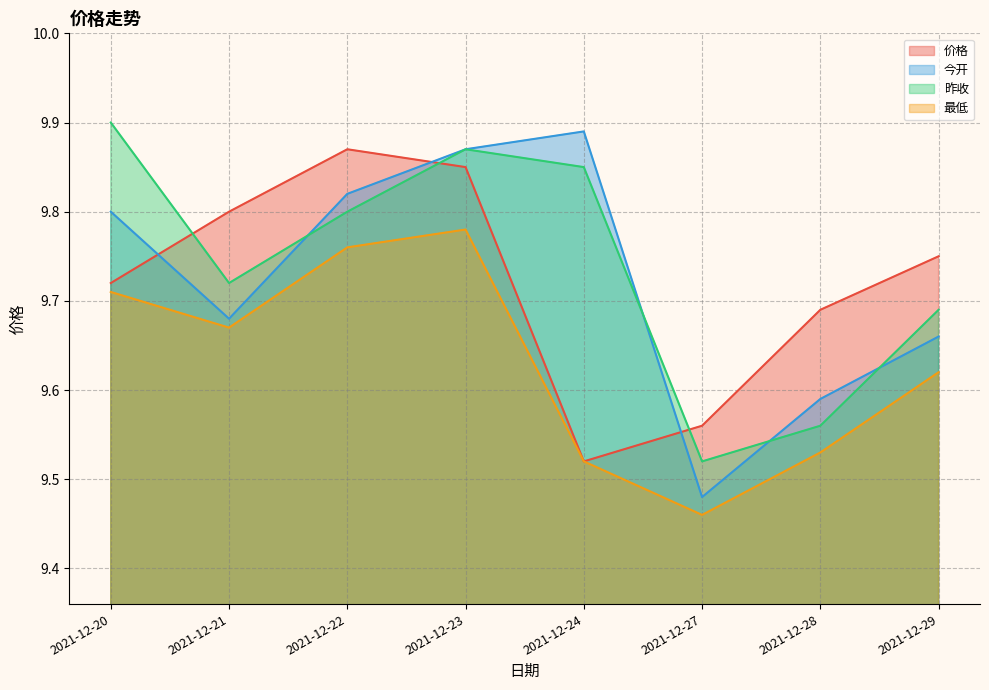

What is the difference between the maximum and minimum values in the 今开 series?

0.4